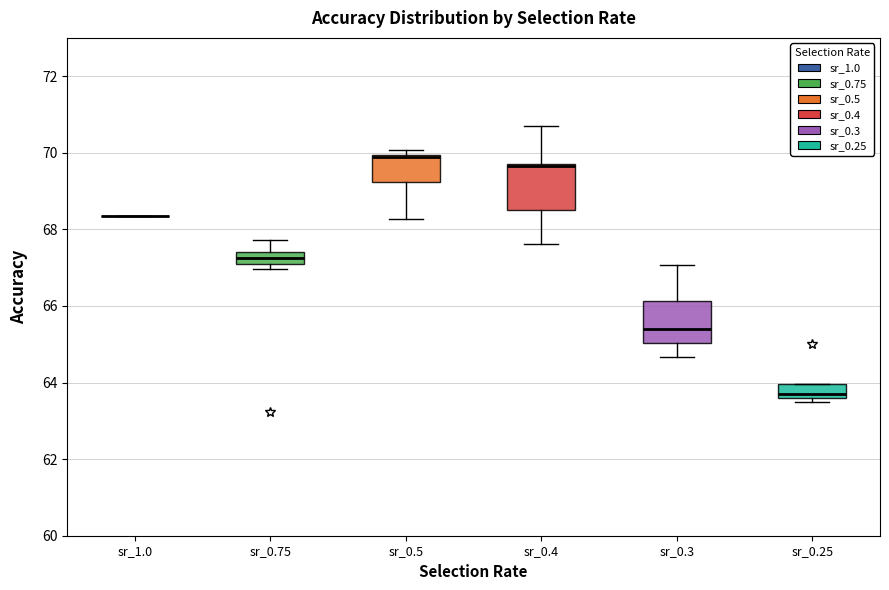

Where is the upper edge of the box for sr_0.25 on the y-axis? The values are not printed on the chart, so give them approximately, as read against the axis.

64.0